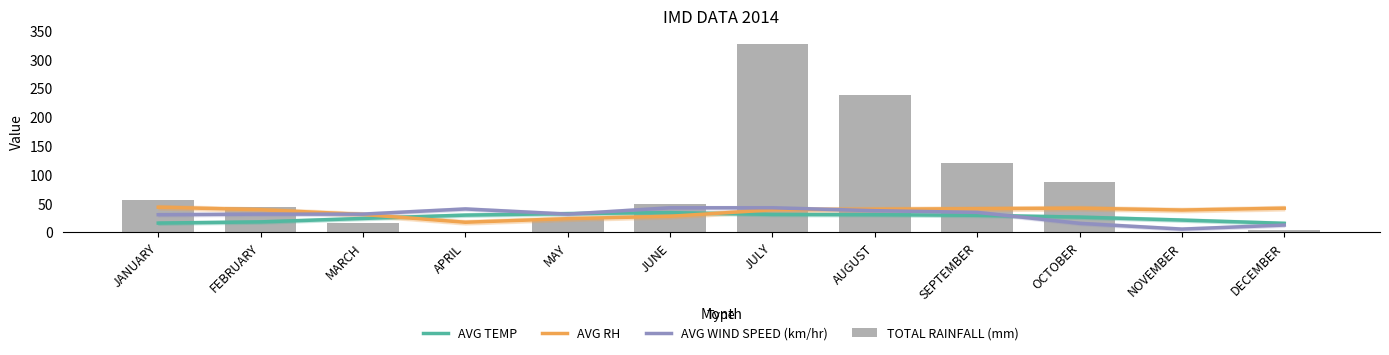

What is the total value across all series at JUNE?

152.2